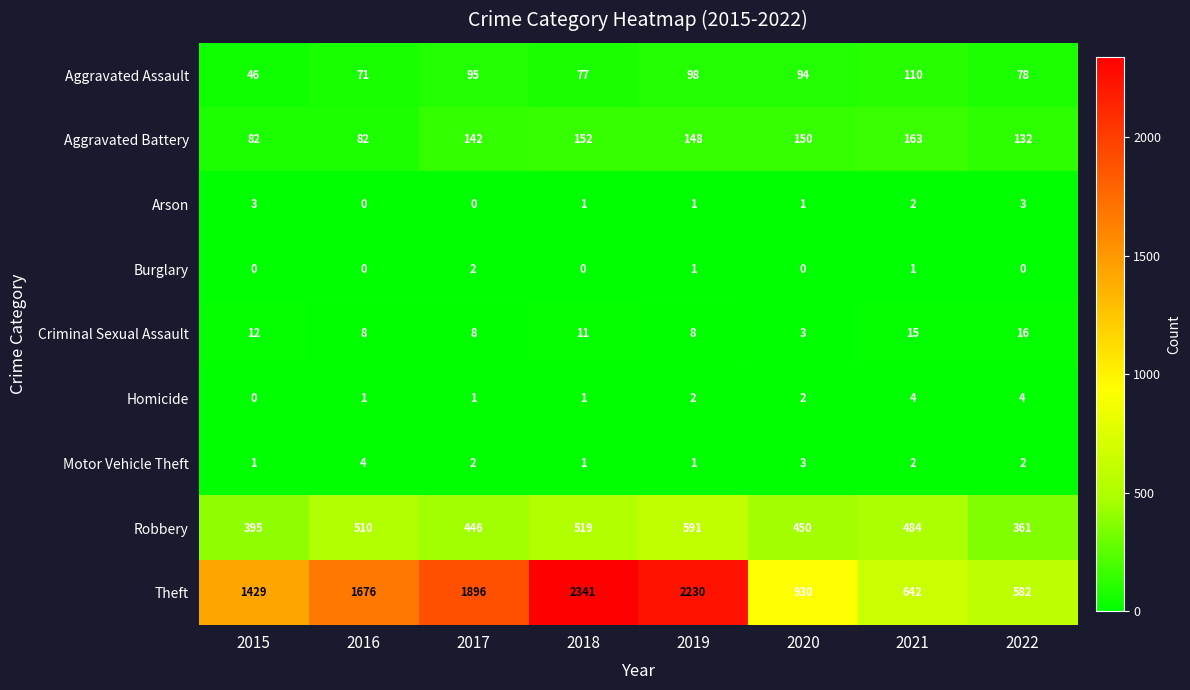

Rank the series at 2022 from lowest to highest value.

Burglary, Motor Vehicle Theft, Arson, Homicide, Criminal Sexual Assault, Aggravated Assault, Aggravated Battery, Robbery, Theft